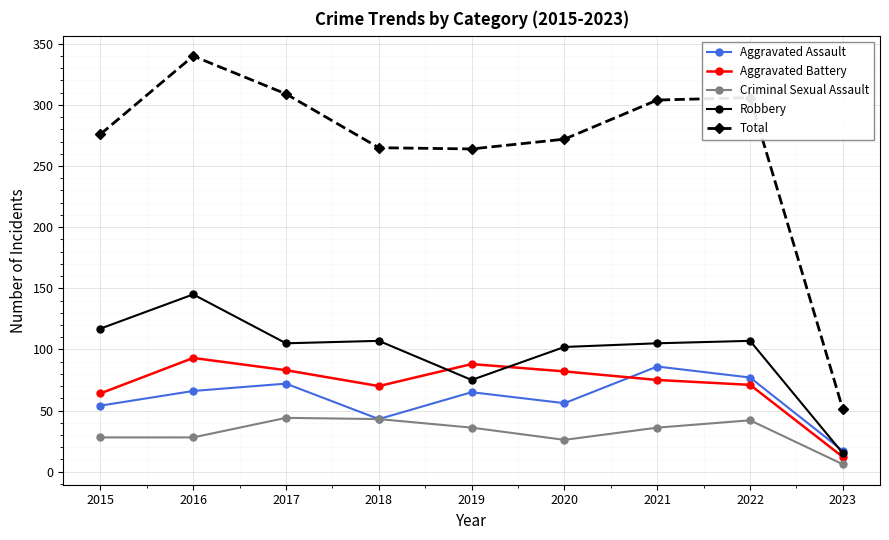

True or false: Total has a value of 353 at 2019.

False